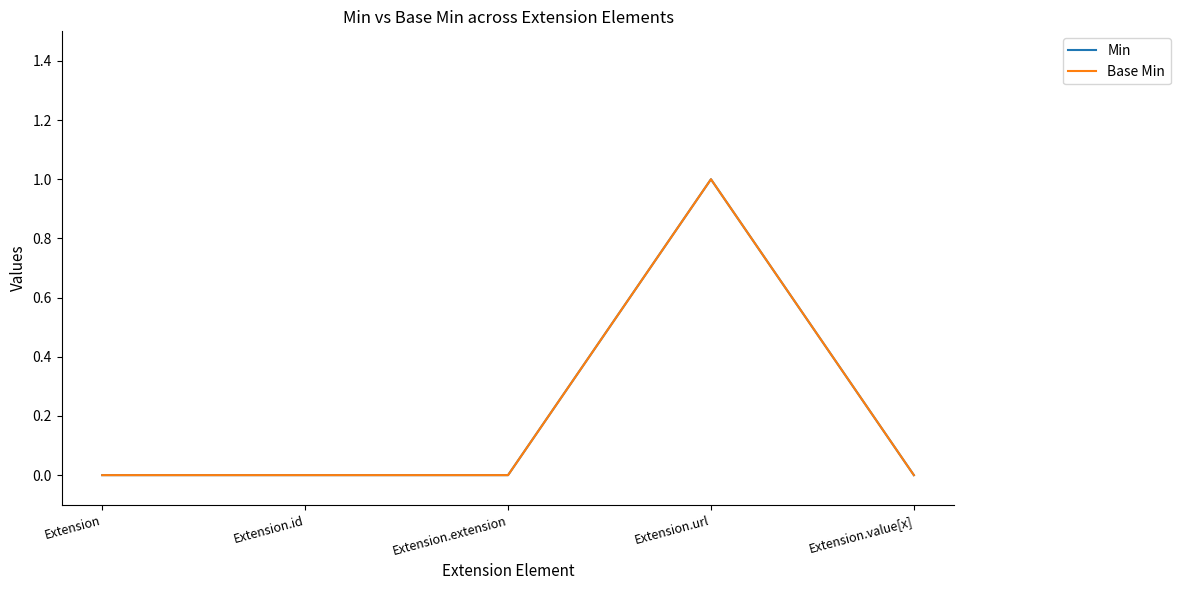

What is the label of the 1st point from the left?

Extension